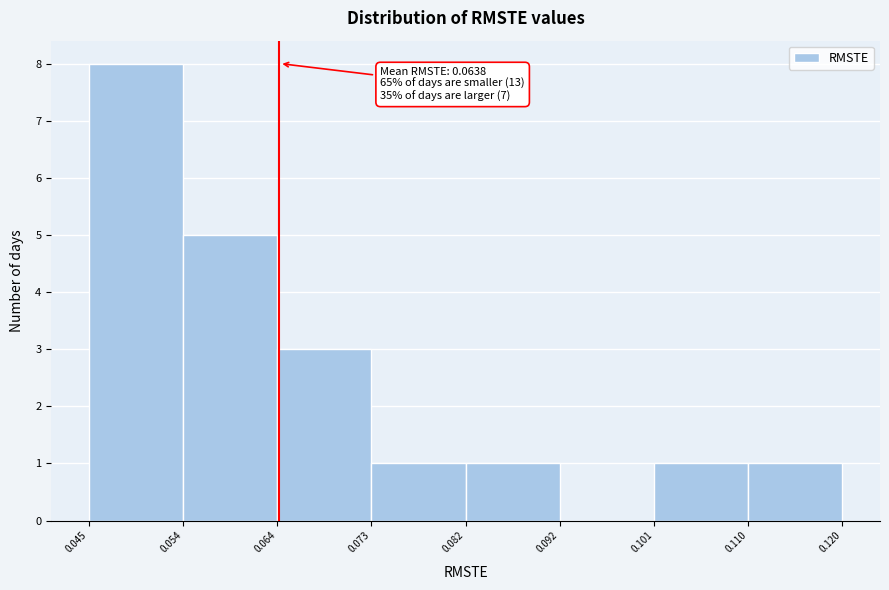

Which range on the x-axis has the tallest bar?

0.045 to 0.054